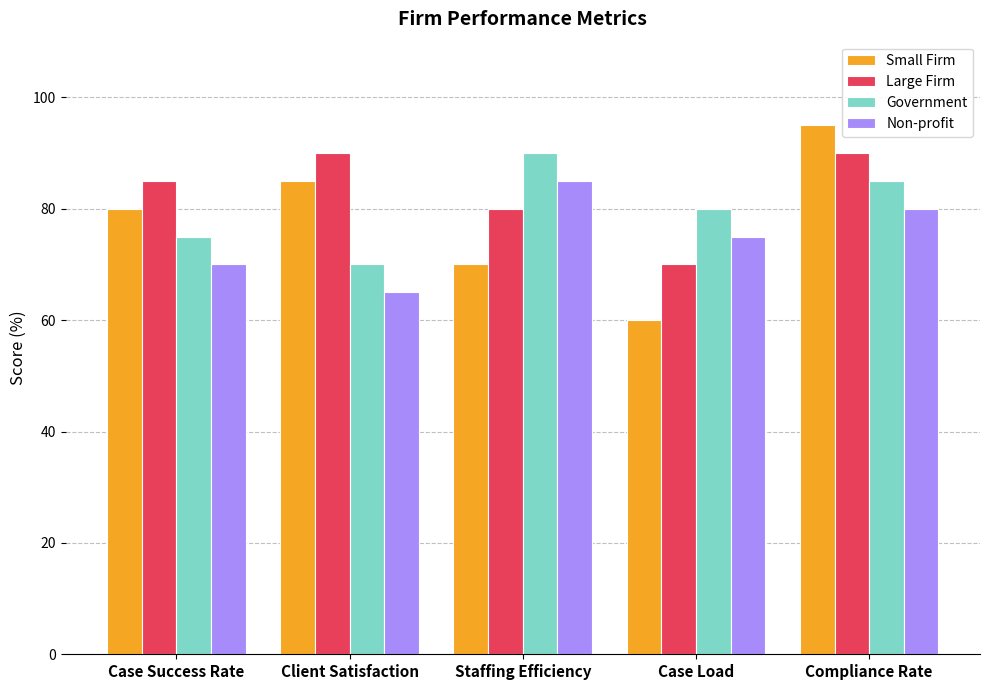

What is the difference between the Small Firm values at Case Load and Case Success Rate?

20